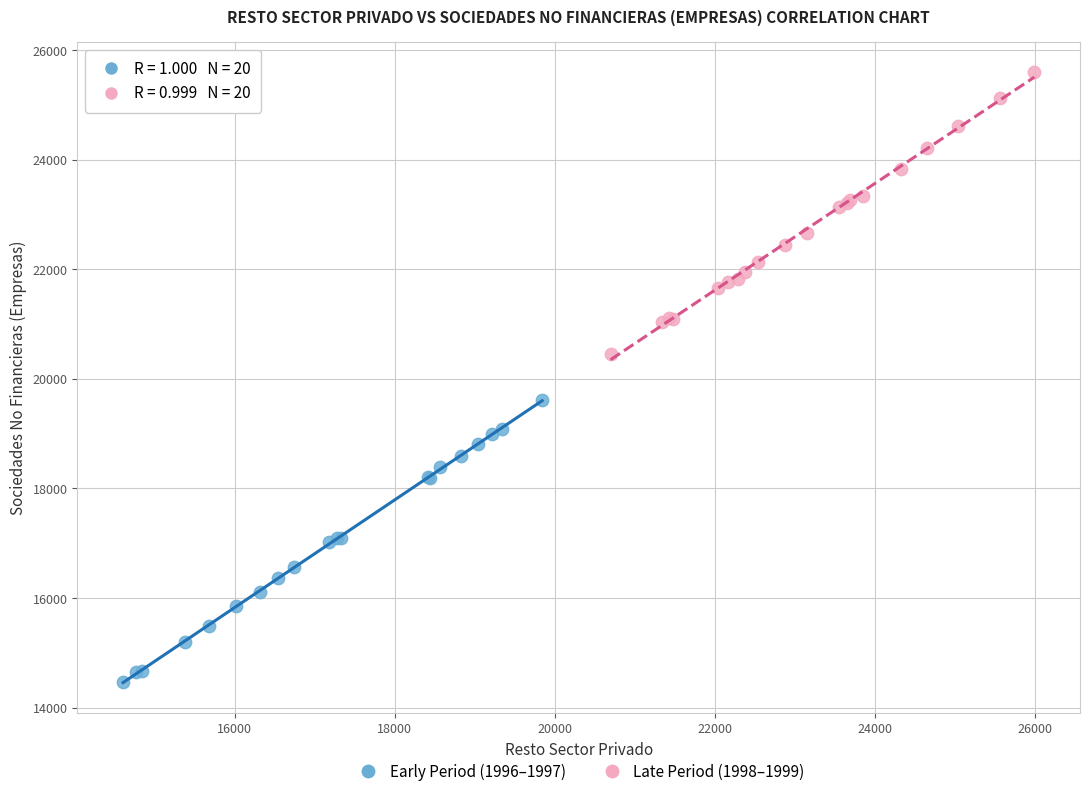

Which series has the largest Y range (max minus min)?

Early Period (1996–1997)